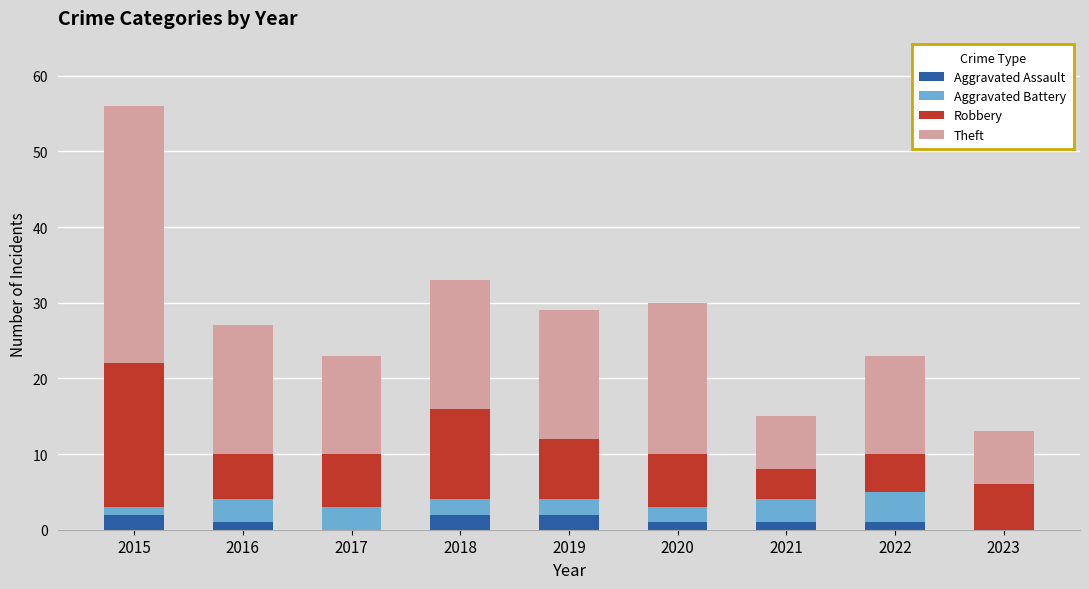

True or false: Aggravated Assault has a value of 2 at 2019.

True